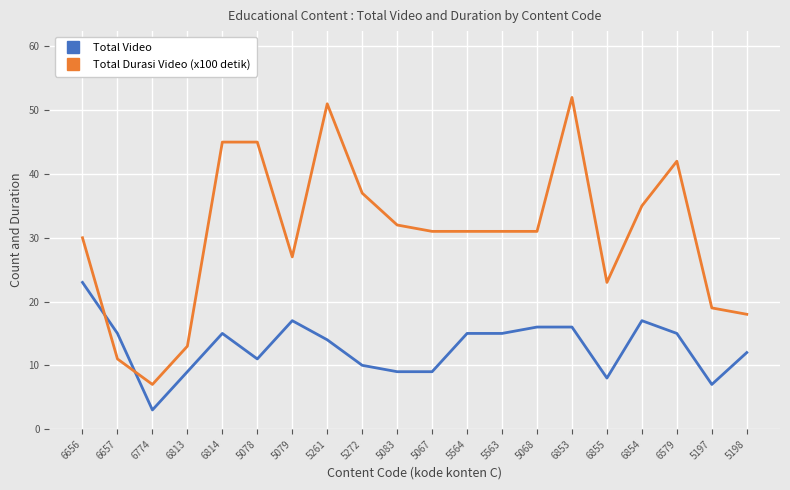

Reading right to left, transcribe all the data shown in this chart.

Total Video: 5198=12	5197=7	6579=15	6854=17	6855=8	6853=16	5068=16	5563=15	5564=15	5067=9	5083=9	5272=10	5261=14	5079=17	5078=11	6814=15	6813=9	6774=3	6657=15	6656=23
Total Durasi Video (x100 detik): 5198=18	5197=19	6579=42	6854=35	6855=23	6853=52	5068=31	5563=31	5564=31	5067=31	5083=32	5272=37	5261=51	5079=27	5078=45	6814=45	6813=13	6774=7	6657=11	6656=30